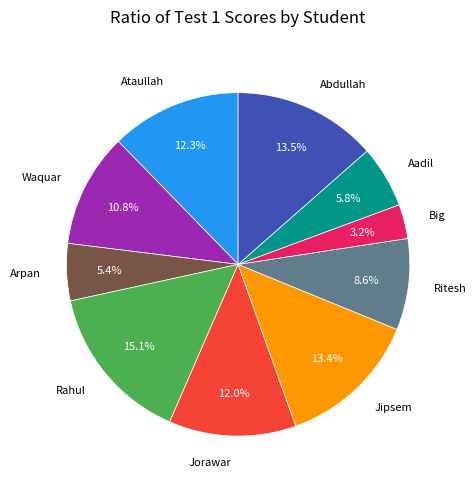

Is there any slice that represents more than half of the pie?

No